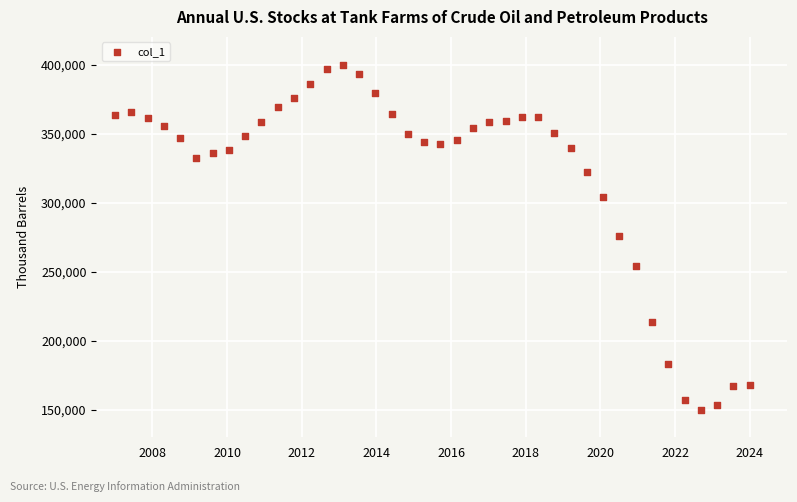

What is the range of Y values (max minus min)?

250000.0